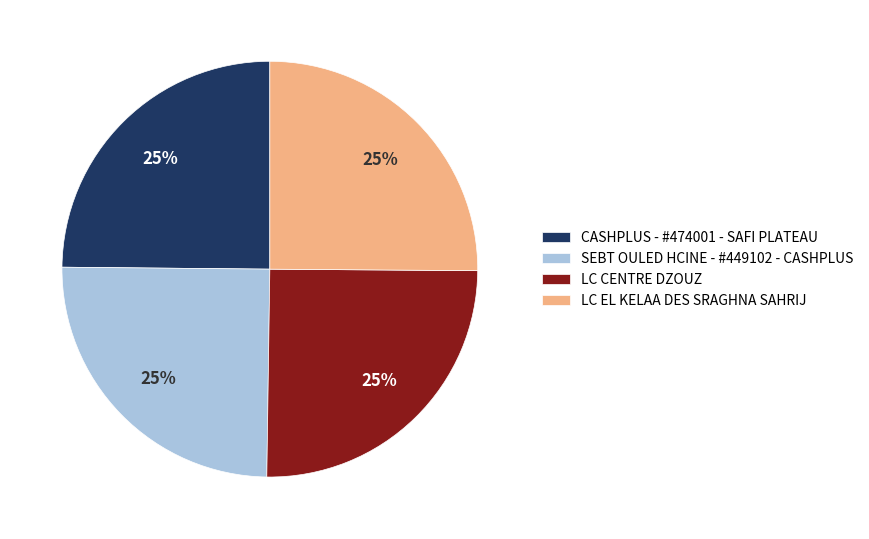

Does any single category account for the majority?

No